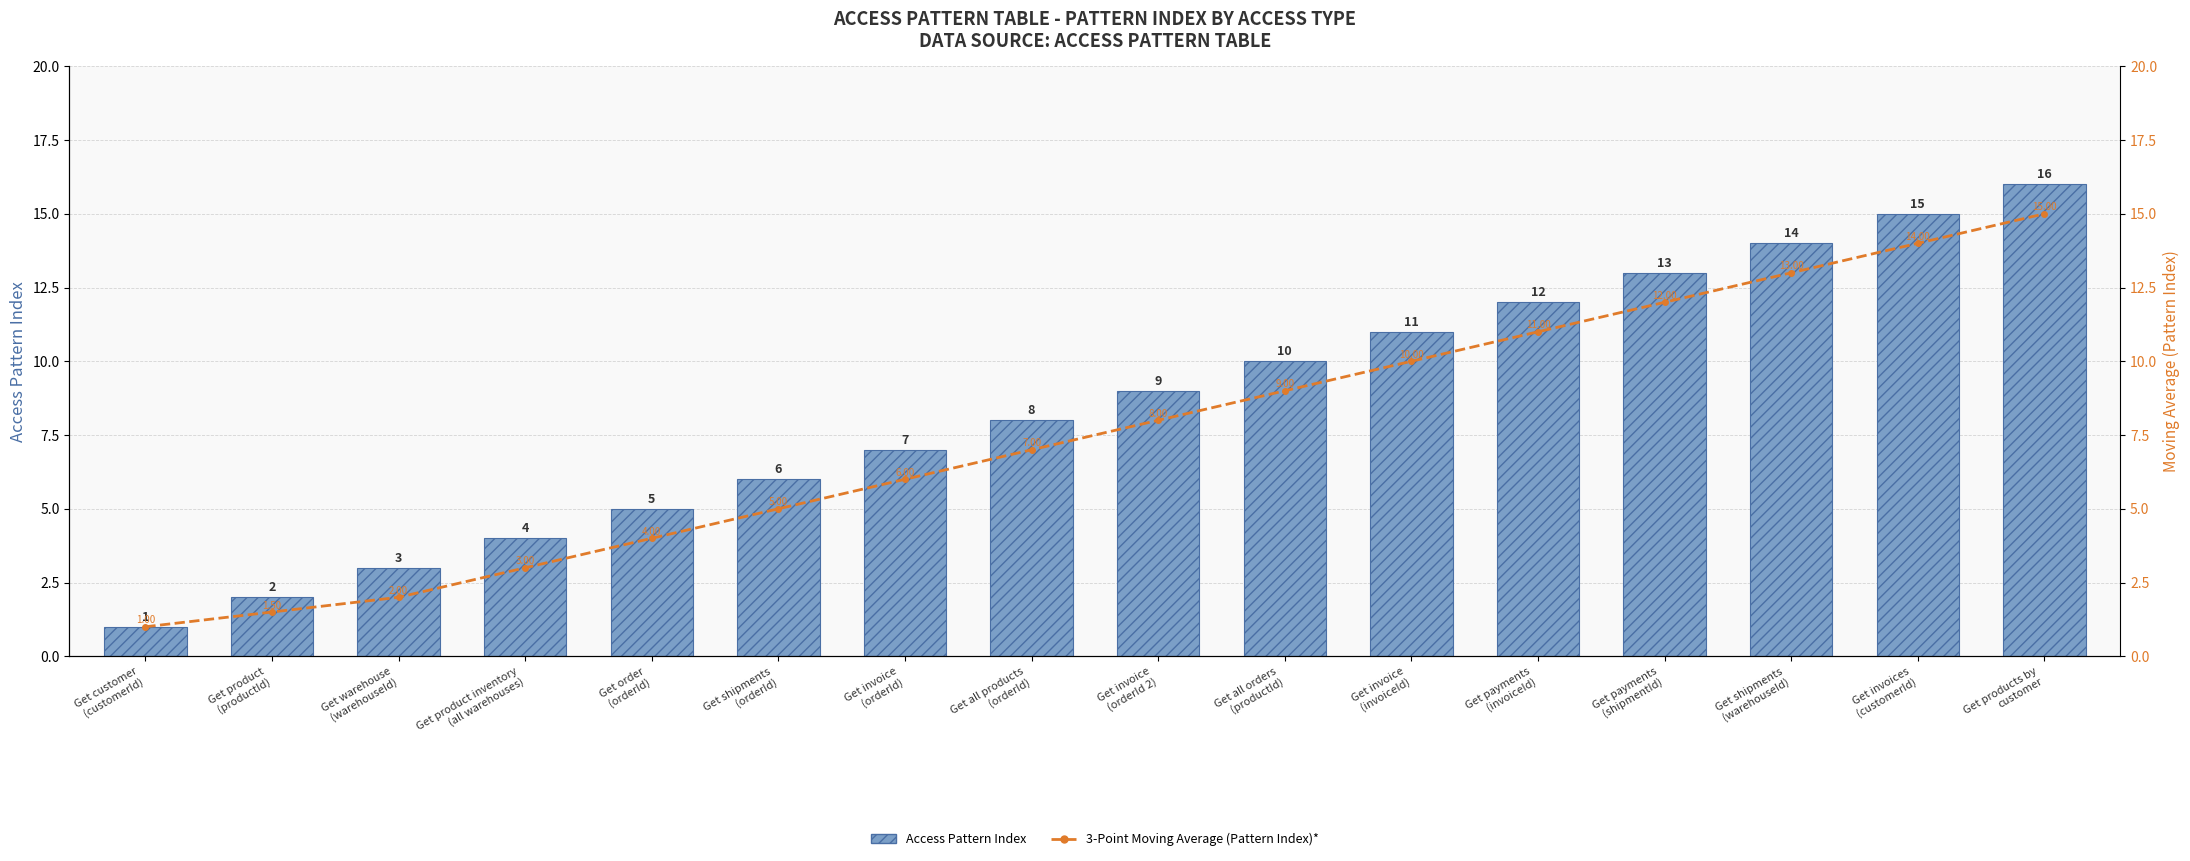

How many data points does each series have?

16